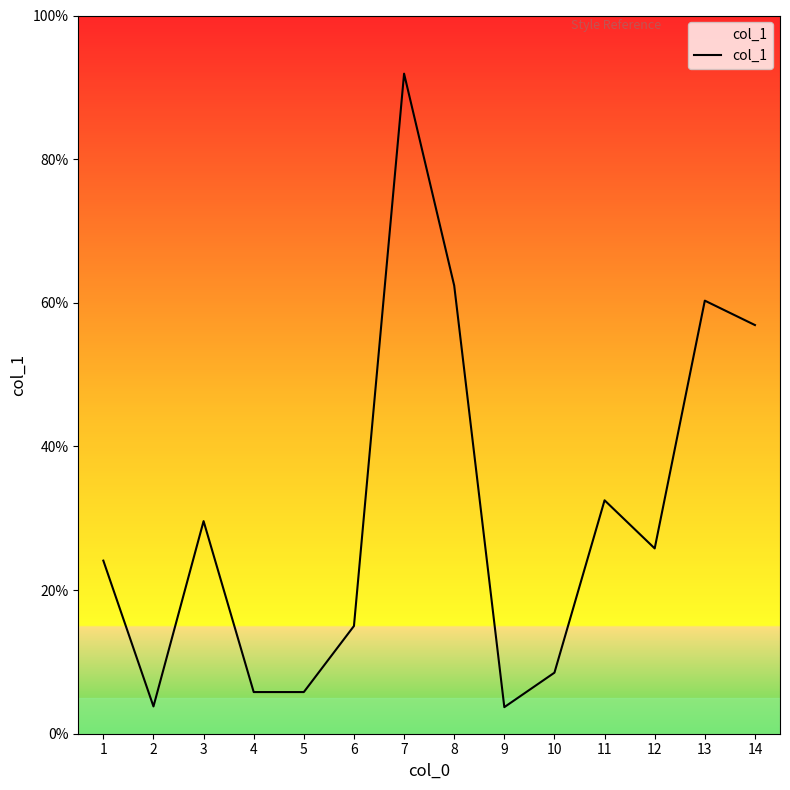

True or false: the data shows 91.9 at 7.

True